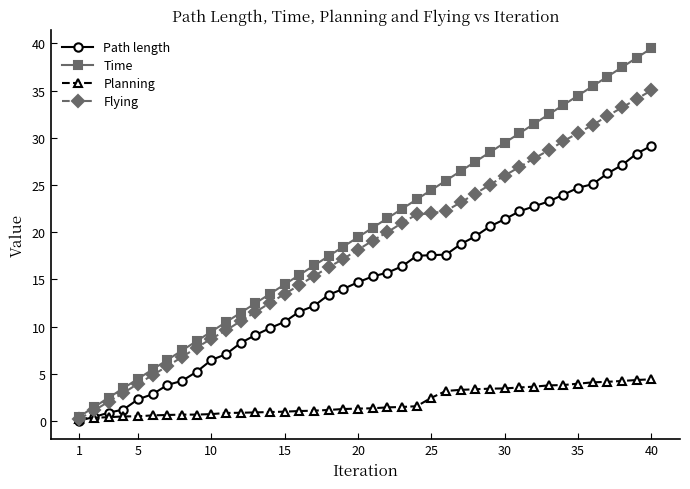

Rank the series by their maximum value, from highest to lowest.

Time, Flying, Path length, Planning